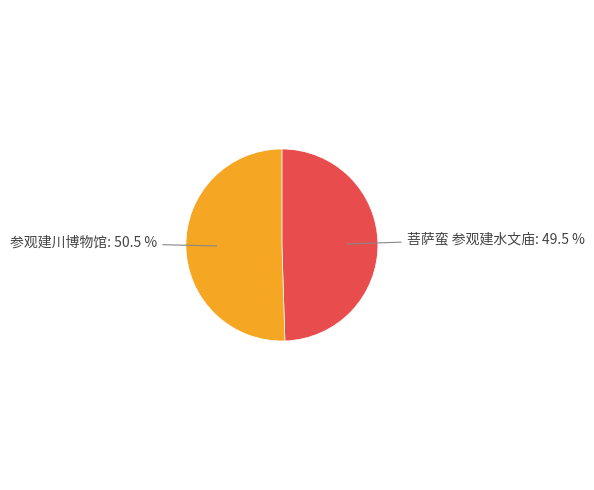

Does any single category account for the majority?

Yes